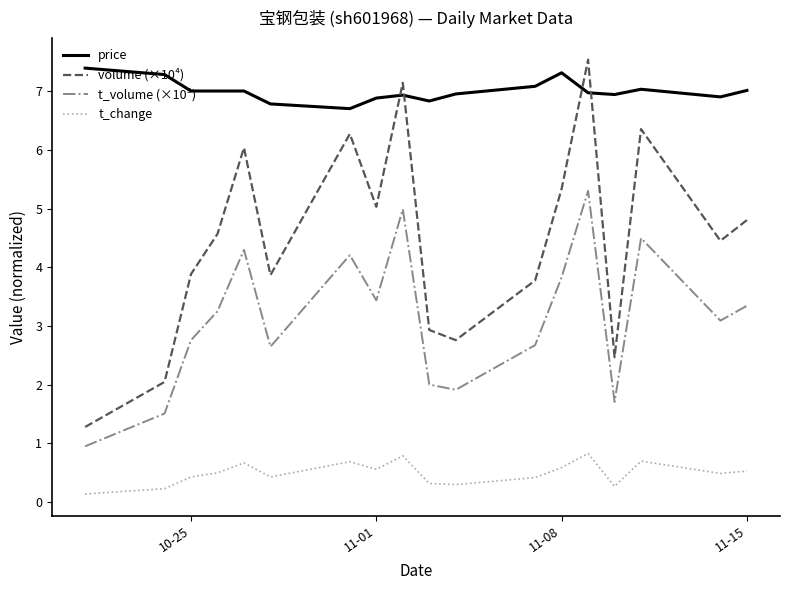

Which series has the widest spread of values?

volume (×10⁴)